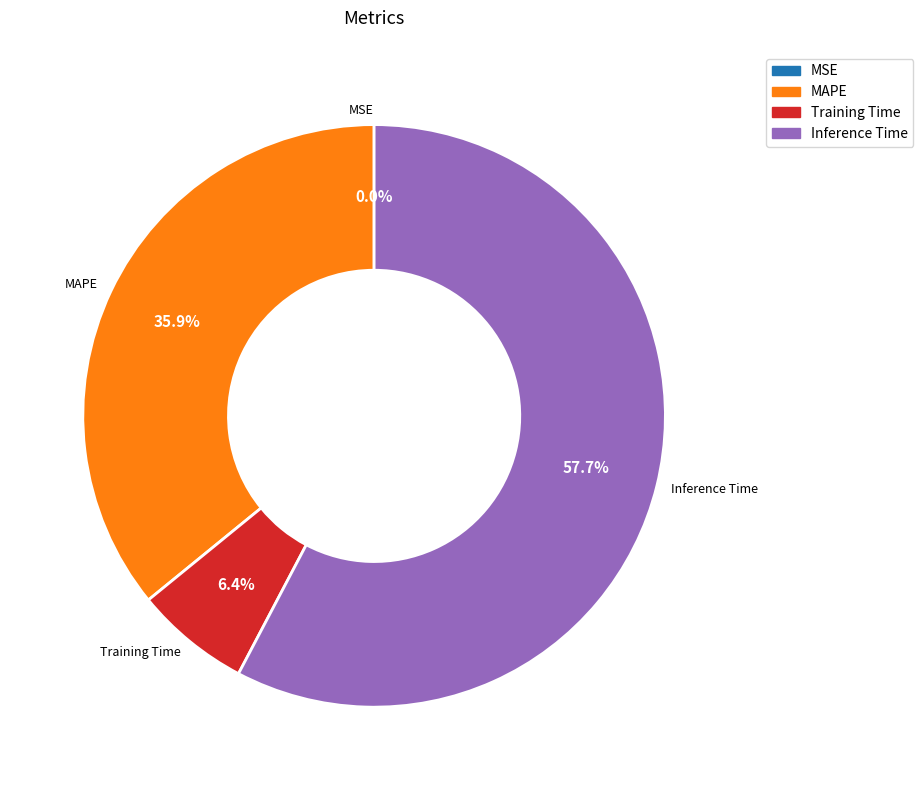

Is there a majority slice in this chart?

Yes